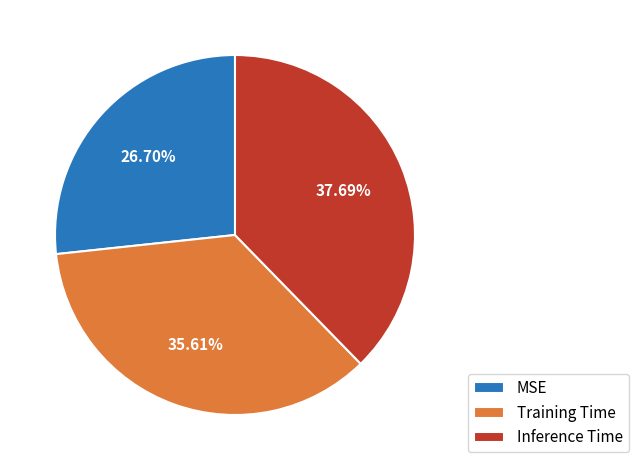

What is the total percentage of Inference Time and MSE?

64.4%